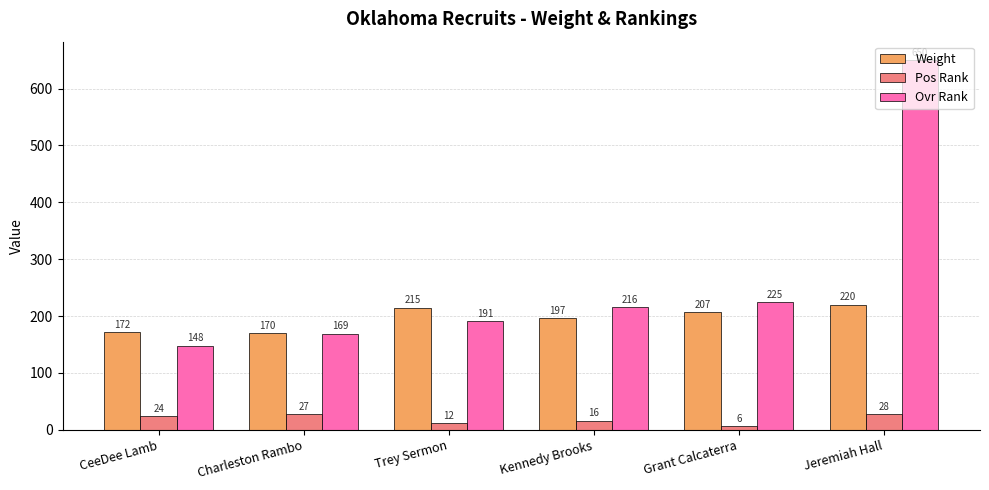

Are the bars grouped side by side (vs. stacked)?

Yes